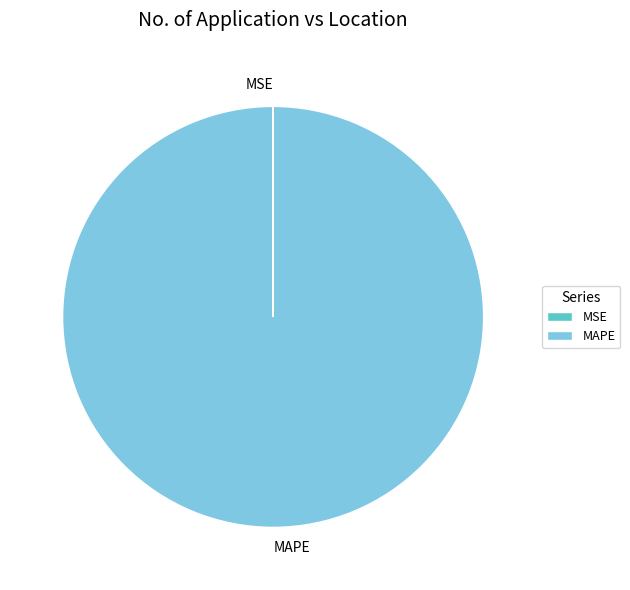

Which slice represents more than half of the pie?

MAPE